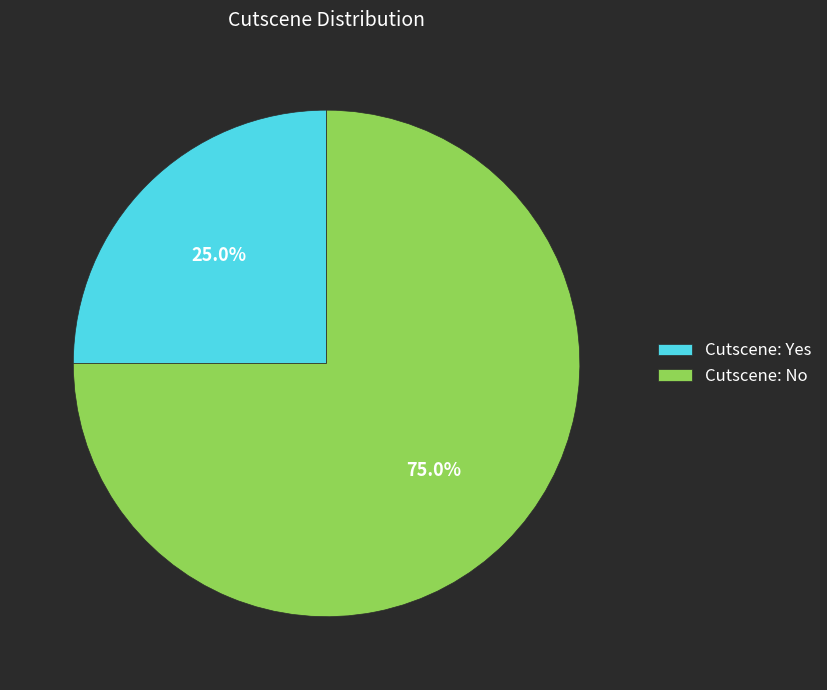

Approximately how many times larger is the value at Cutscene: Yes compared to Cutscene: No?

0.3